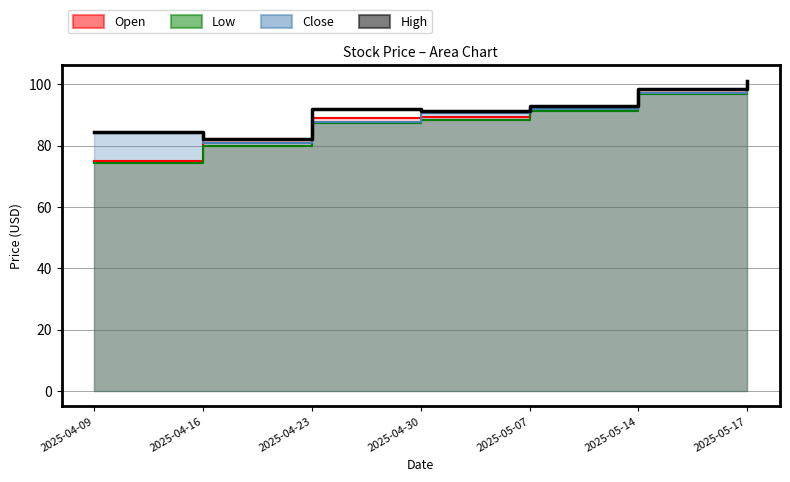

How many series are shown in this chart?

4